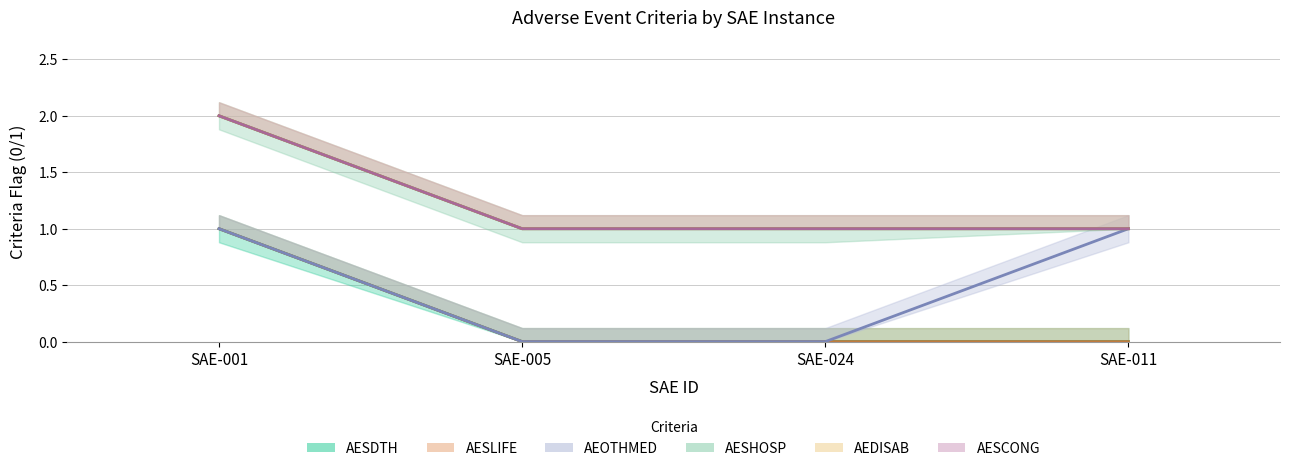

Rank the categories by AEDISAB value from highest to lowest.

SAE-001, SAE-005, SAE-024, SAE-011